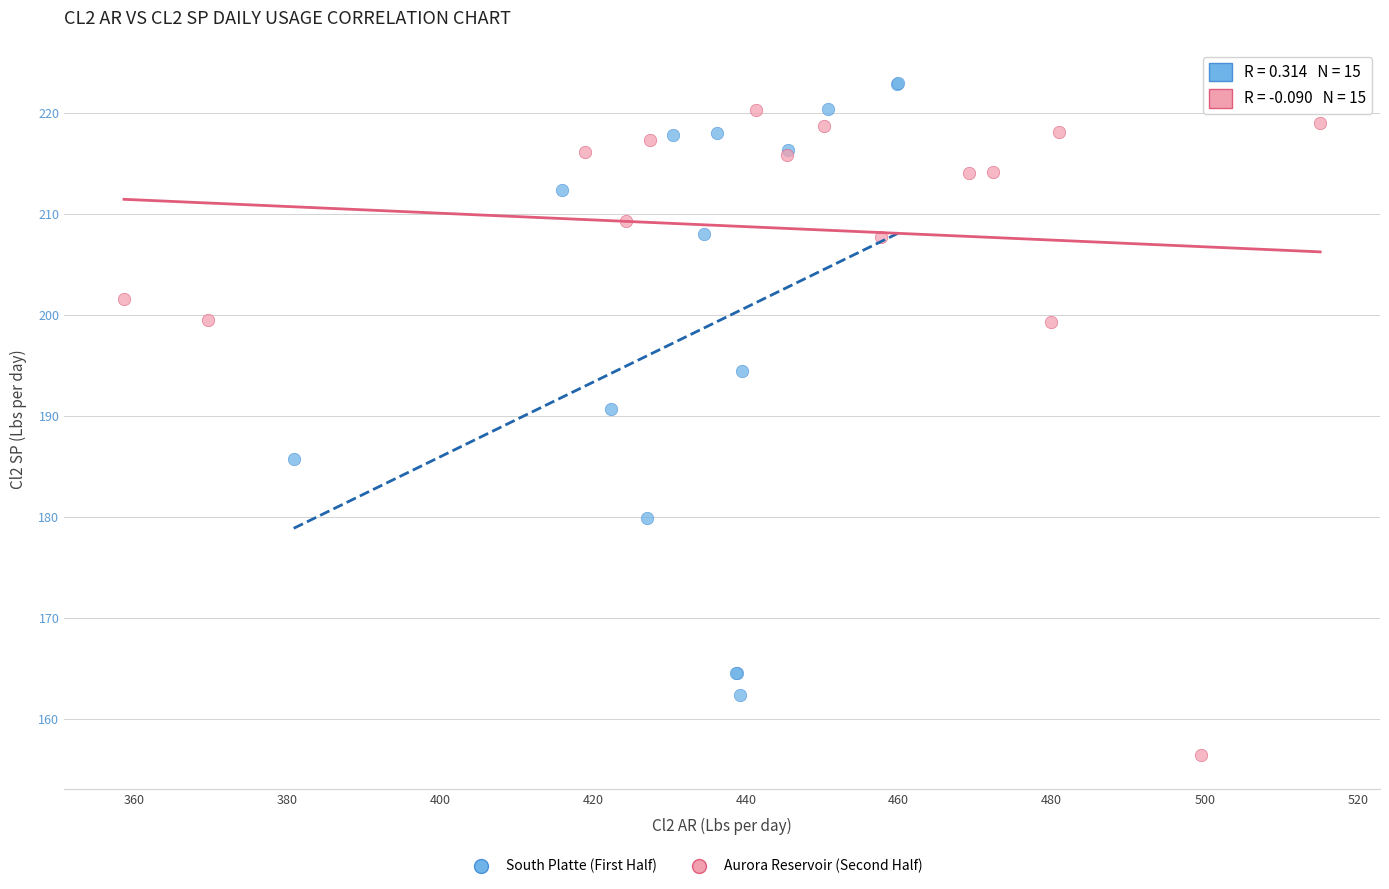

Which series contains the lowest Y value?

Aurora Reservoir (Second Half)